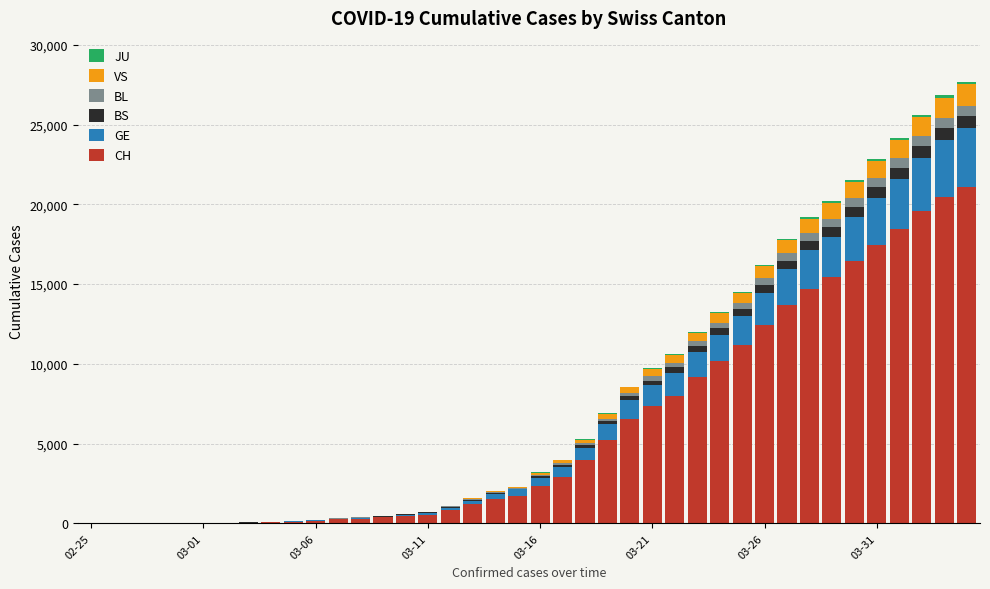

How many series are shown in this chart?

6